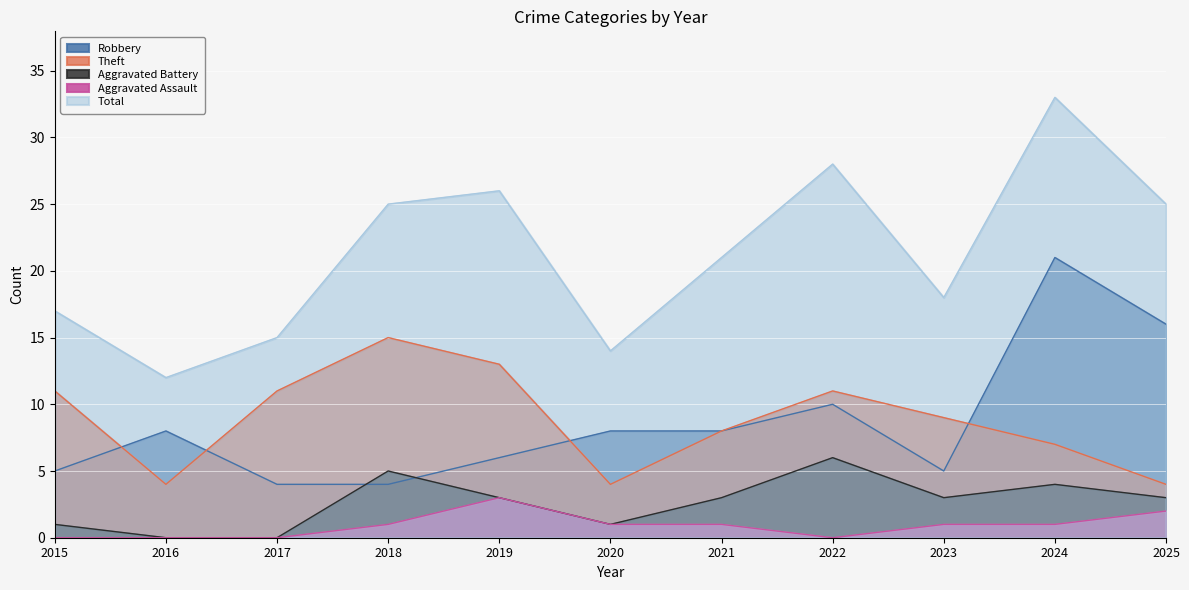

Reading left to right, list all the values displayed in this chart.

Robbery: 5	8	4	4	6	8	8	10	5	21	16
Theft: 11	4	11	15	13	4	8	11	9	7	4
Aggravated Battery: 1	0	0	5	3	1	3	6	3	4	3
Aggravated Assault: 0	0	0	1	3	1	1	0	1	1	2
Total: 17	12	15	25	26	14	21	28	18	33	25